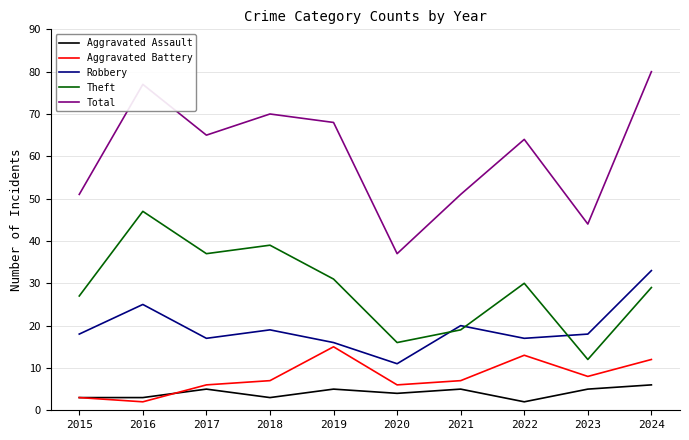

Reading left to right, what are all the values shown in this chart?

Aggravated Assault: 2015=3	2016=3	2017=5	2018=3	2019=5	2020=4	2021=5	2022=2	2023=5	2024=6
Aggravated Battery: 2015=3	2016=2	2017=6	2018=7	2019=15	2020=6	2021=7	2022=13	2023=8	2024=12
Robbery: 2015=18	2016=25	2017=17	2018=19	2019=16	2020=11	2021=20	2022=17	2023=18	2024=33
Theft: 2015=27	2016=47	2017=37	2018=39	2019=31	2020=16	2021=19	2022=30	2023=12	2024=29
Total: 2015=51	2016=77	2017=65	2018=70	2019=68	2020=37	2021=51	2022=64	2023=44	2024=80